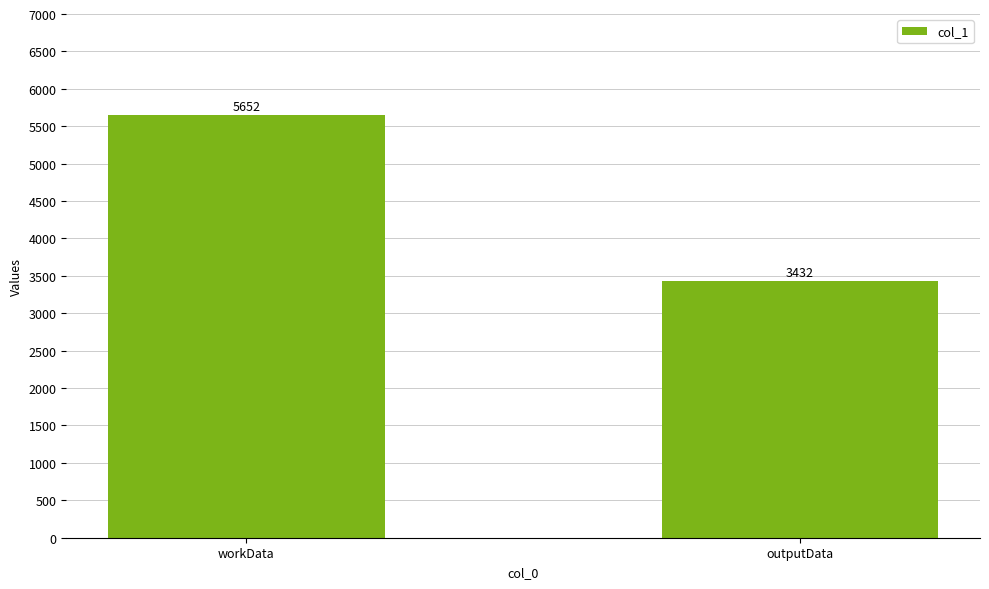

The value at workData is 8295. True or false?

False